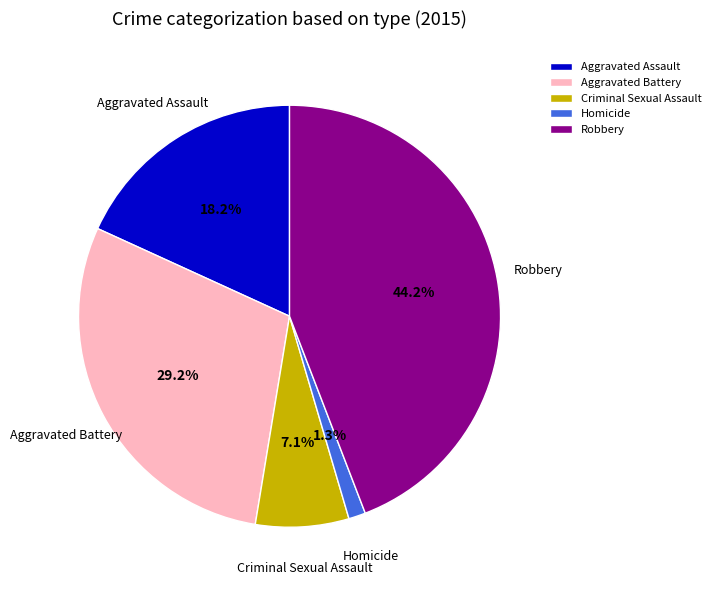

What percentage is NOT represented by Aggravated Battery?

70.8%